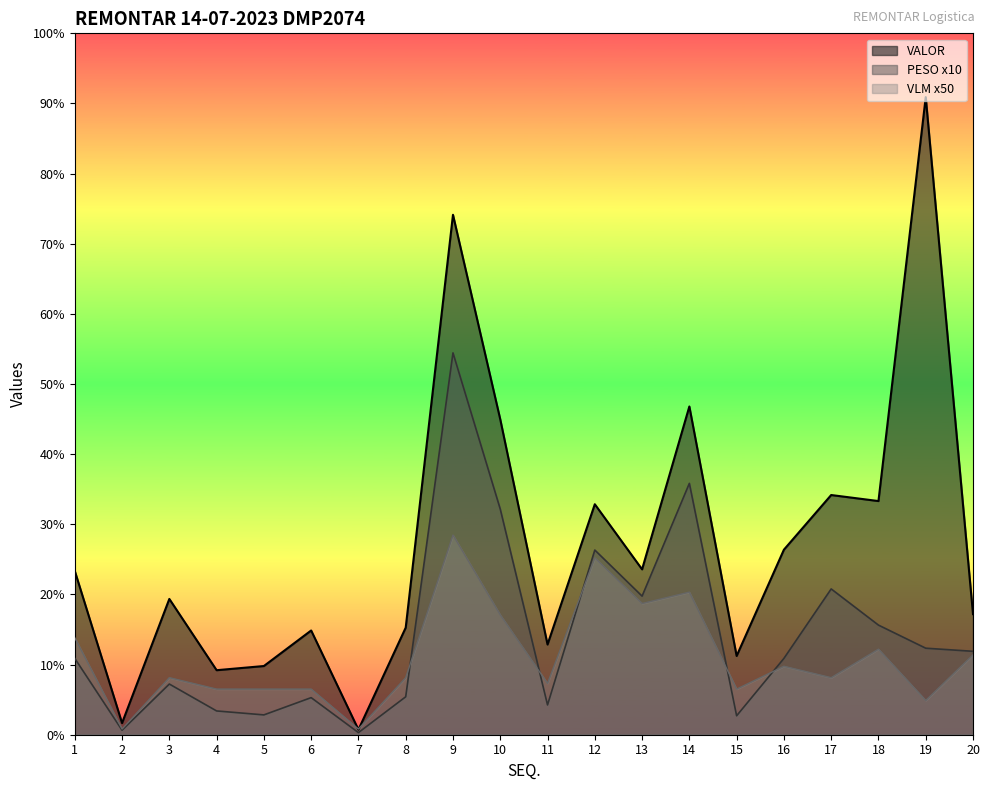

Count the number of data series in this chart.

3